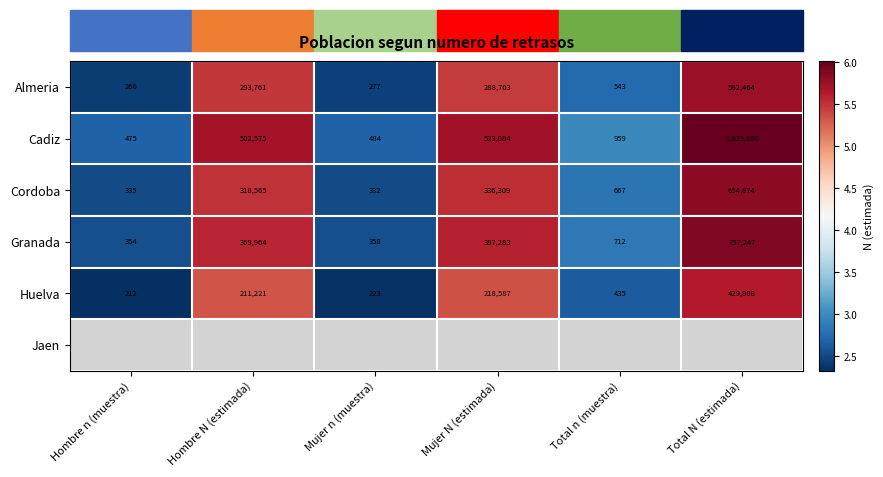

List the labels in order of Granada value, smallest first.

Hombre n (muestra), Mujer n (muestra), Total n (muestra), Hombre N (estimada), Mujer N (estimada), Total N (estimada)